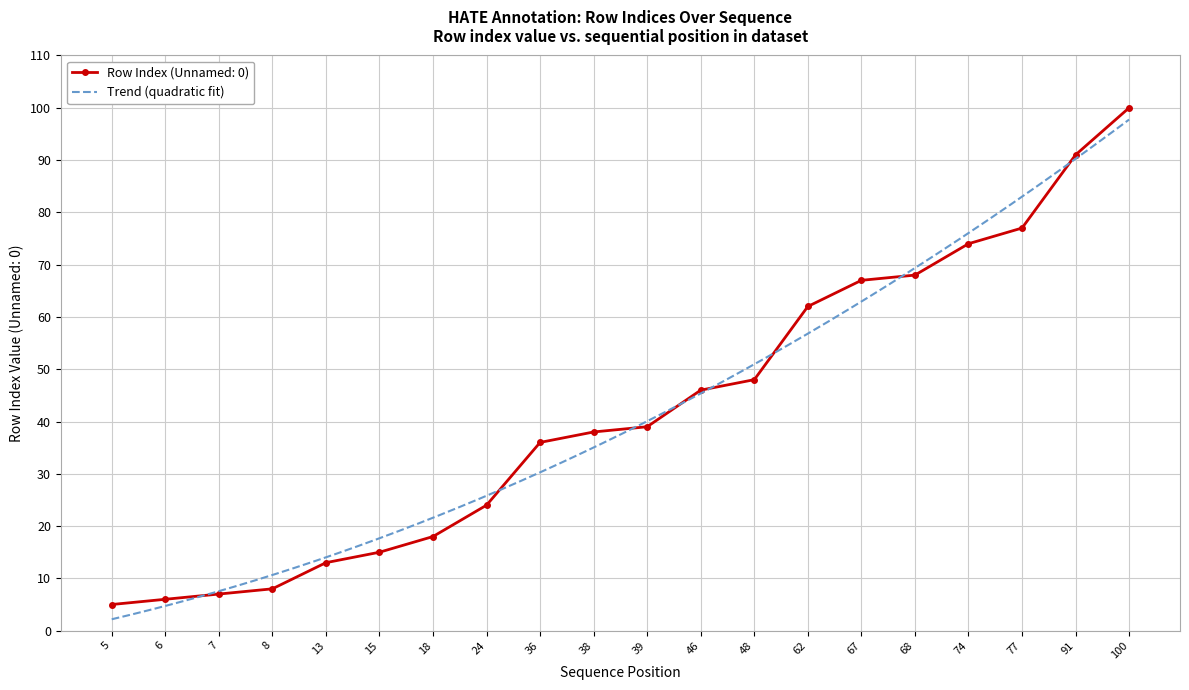

What is the value of the 19th point from the left?

91